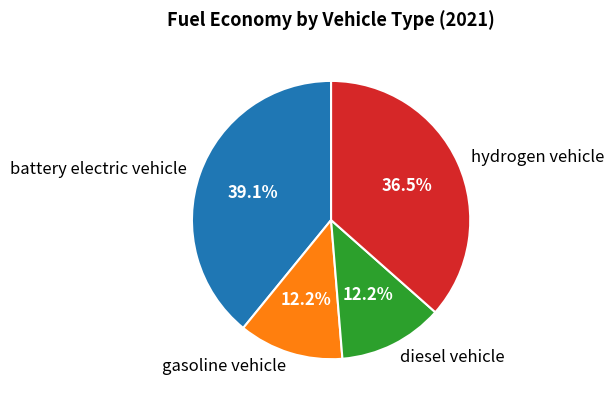

Between diesel vehicle and hydrogen vehicle, which is larger?

hydrogen vehicle